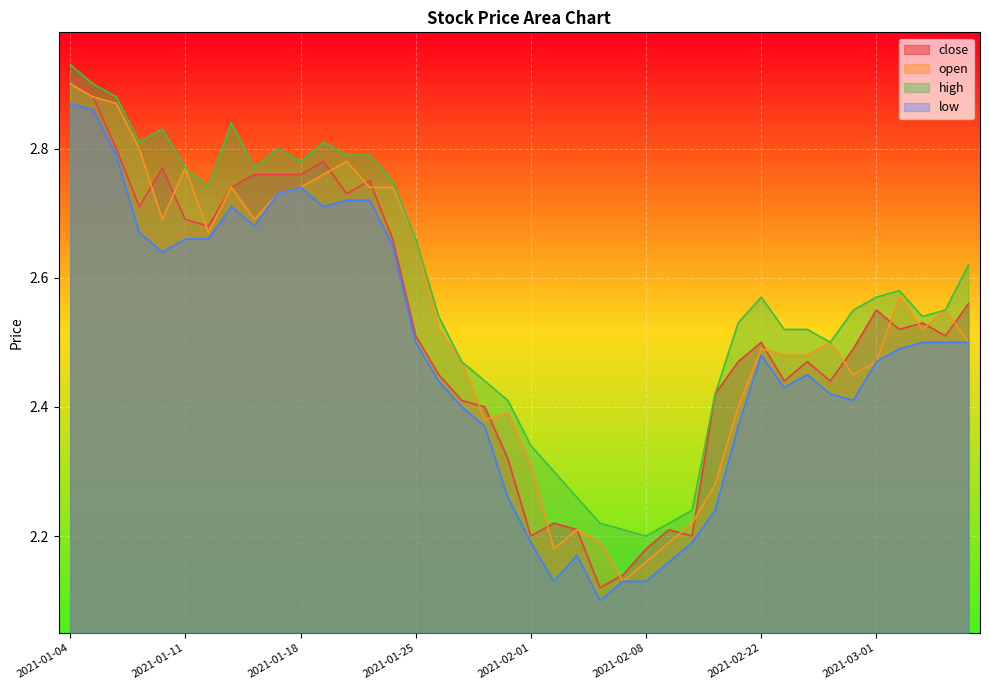

Between 2021-01-08 and 2021-01-13, which is larger?

2021-01-08